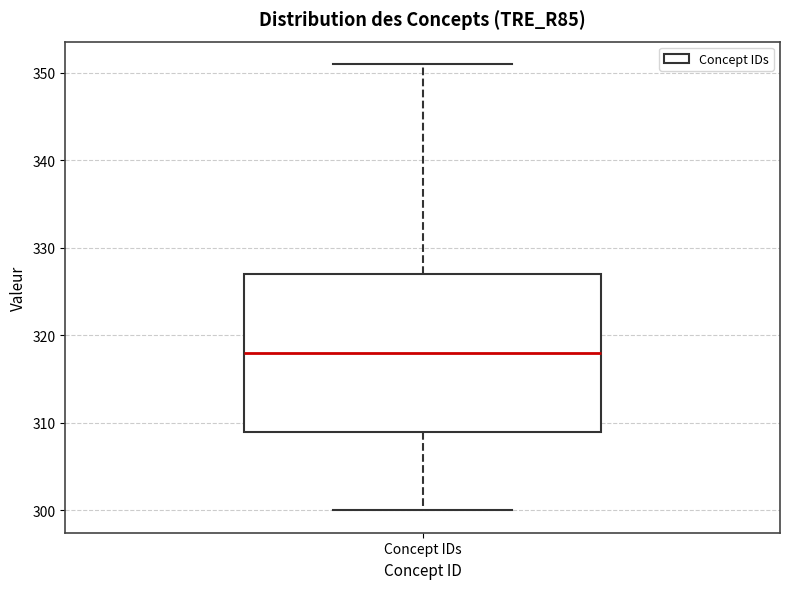

Transcribe this box plot: give where the median line is, the range the box spans, and where the two whiskers end, as read against the y-axis. The values are not printed on the chart, so give them approximately, as read against the axis.

median 318, box 309 to 327, whiskers 300 to 351